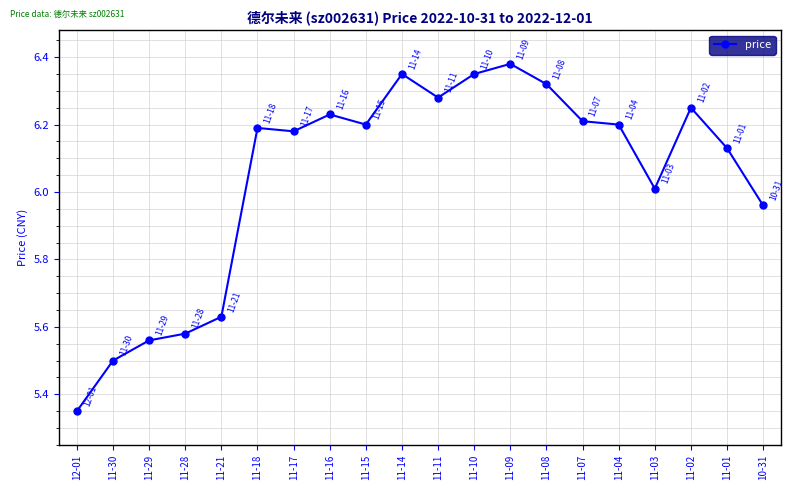

Does the chart display data point markers on the line(s)?

Yes